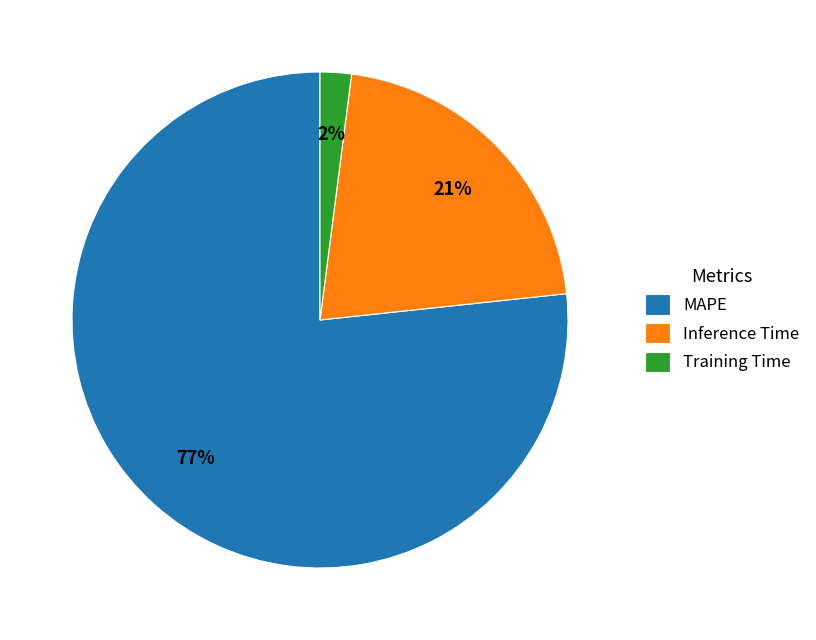

Count the number of slices in the pie.

3